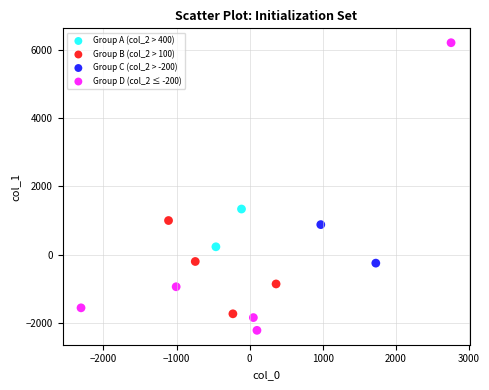

What are all the series names shown in the legend?

Group A (col_2 > 400), Group B (col_2 > 100), Group C (col_2 > -200), Group D (col_2 ≤ -200)